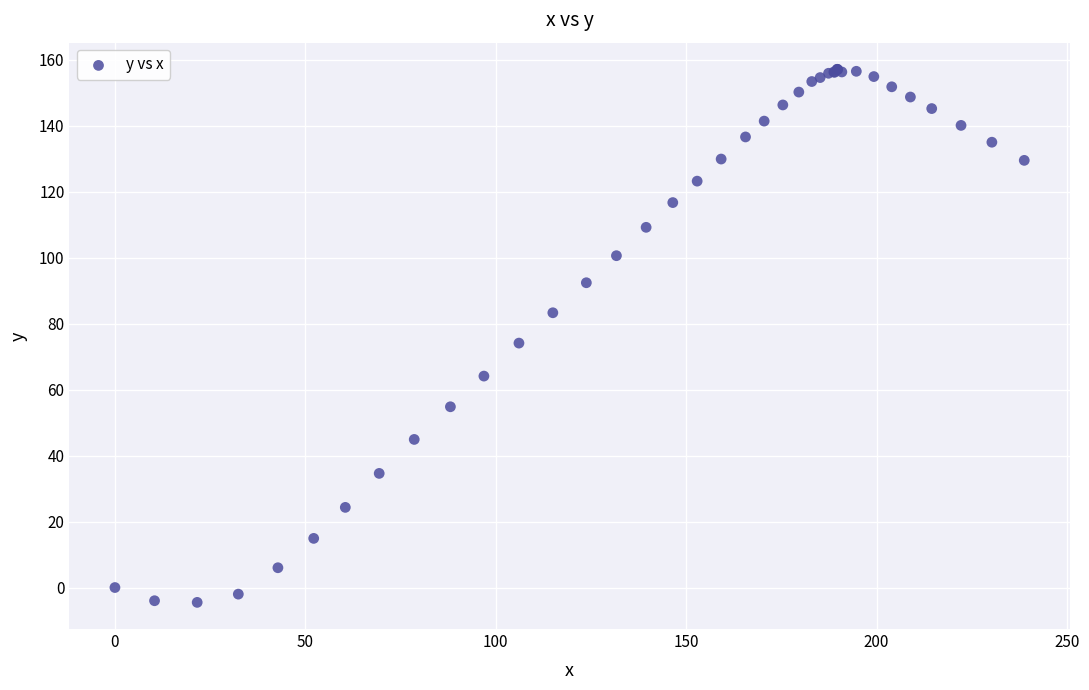

What Y value in the scatter plot is closest to 76?

74.1